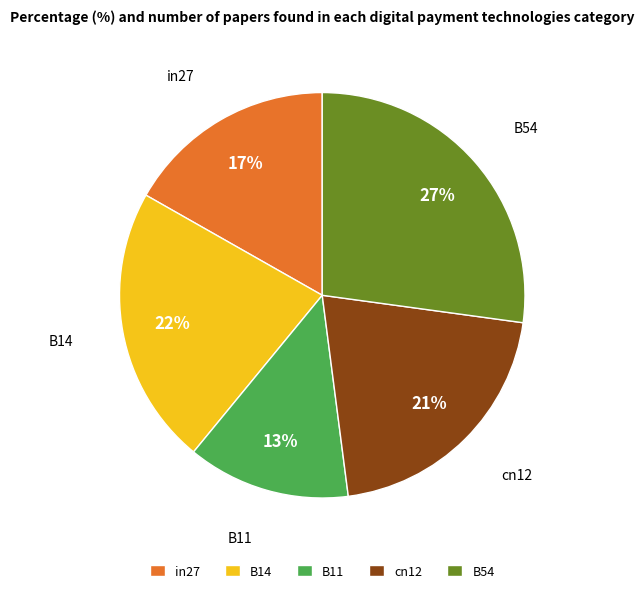

To the nearest percent, what percentage of the pie is B14?

22%